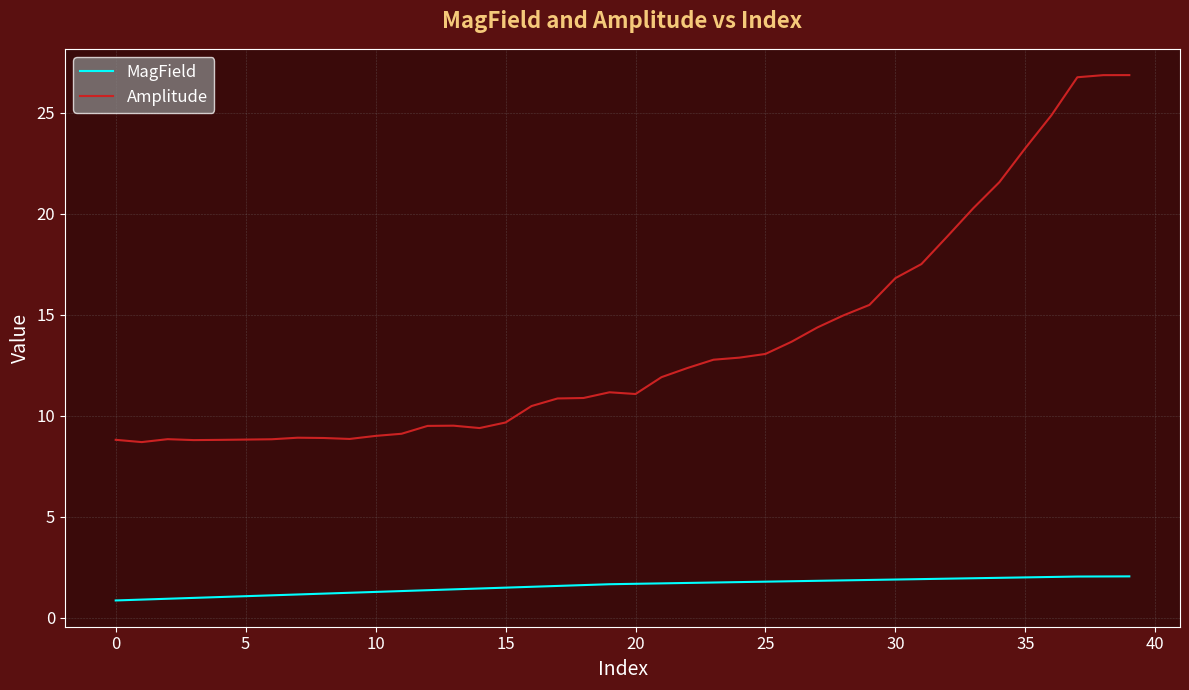

What is the difference between the maximum and second lowest values in the Amplitude series?

18.1